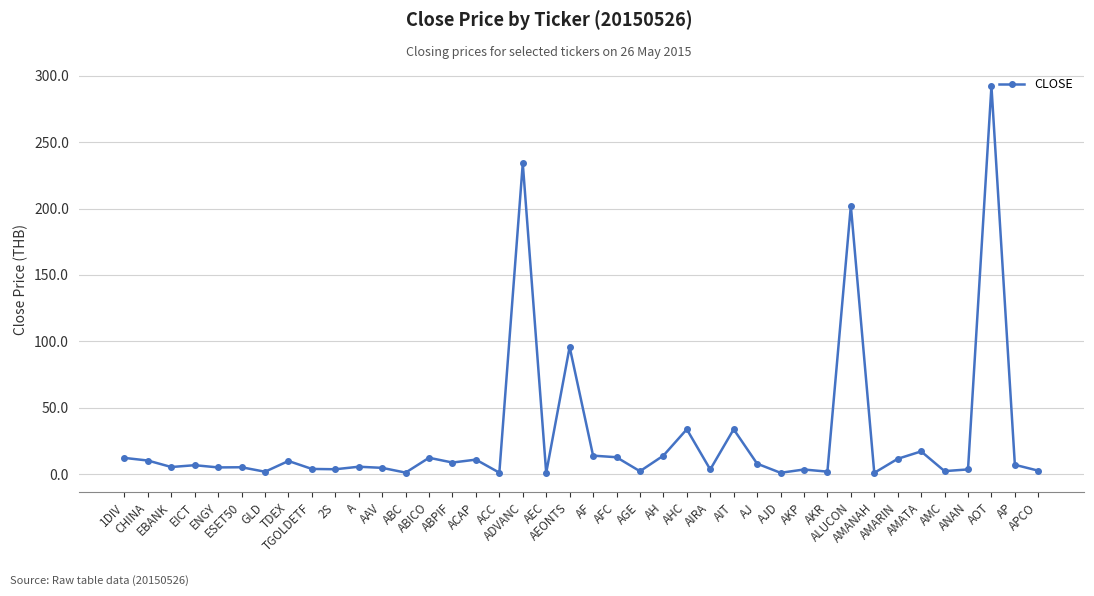

Is this an area chart (filled region under the line)?

No